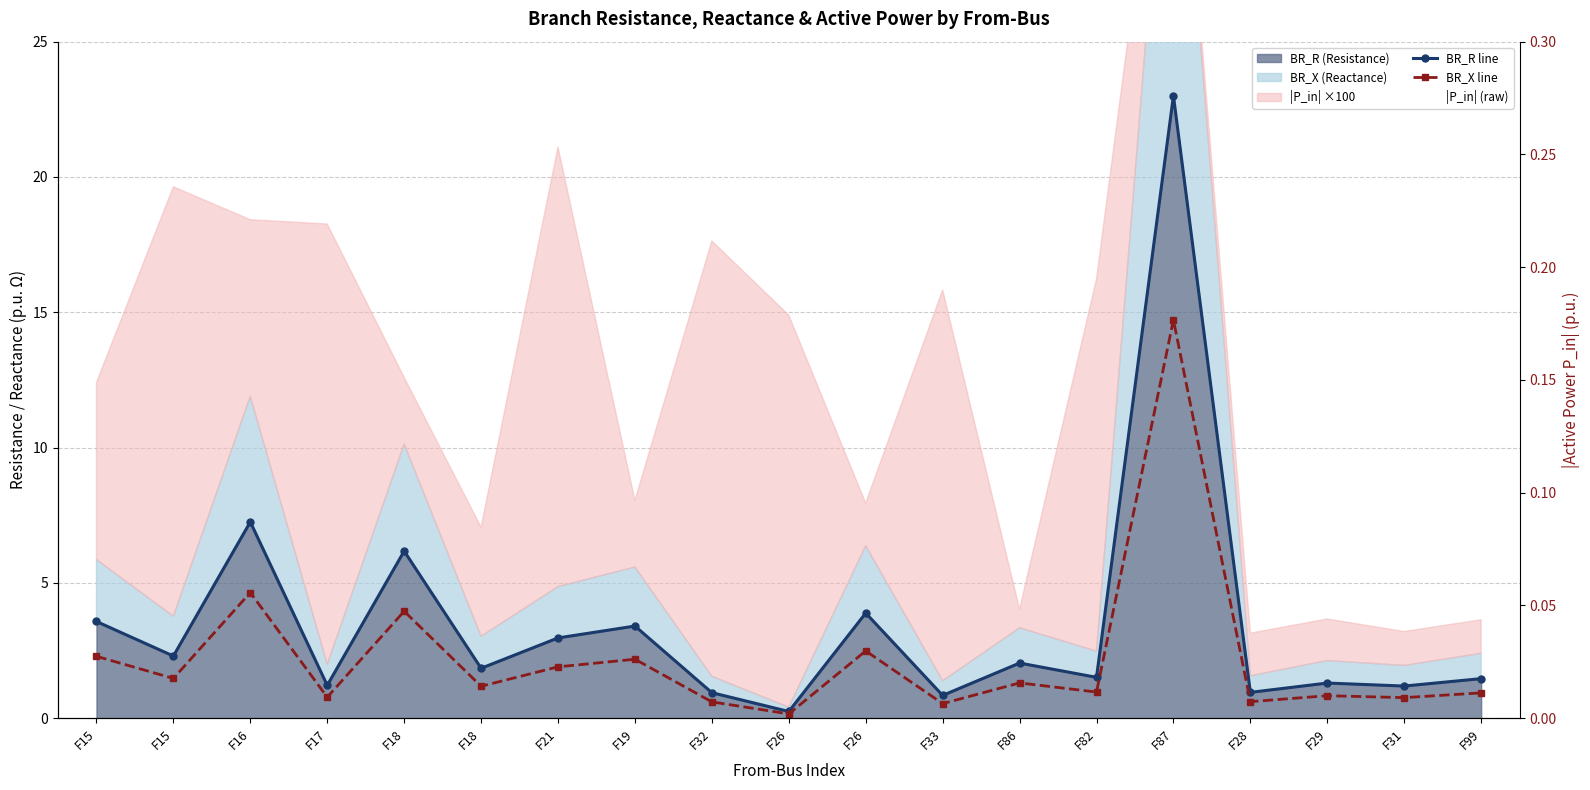

What is the average value of the BR_R line series?

3.5